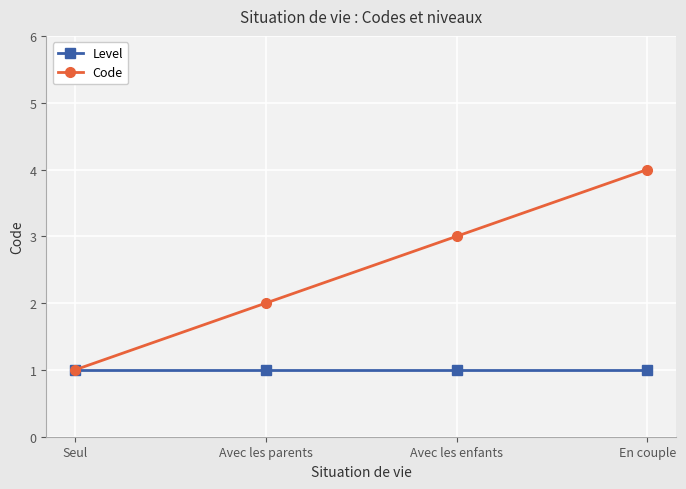

Is it true that Code equals 1 at Avec les parents?

False